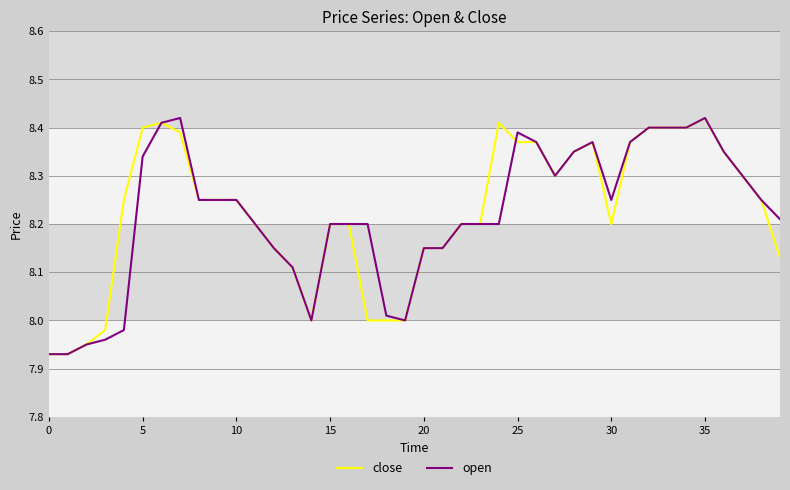

Does the chart display data point markers on the line(s)?

No